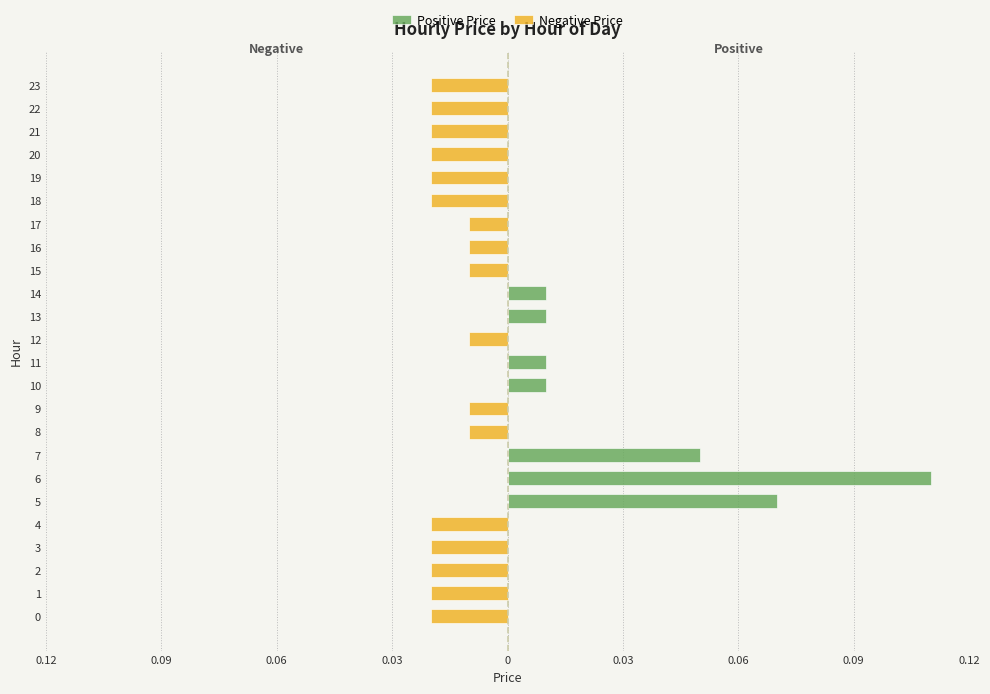

Between 4 and 13, which series saw the biggest shift?

Negative Price